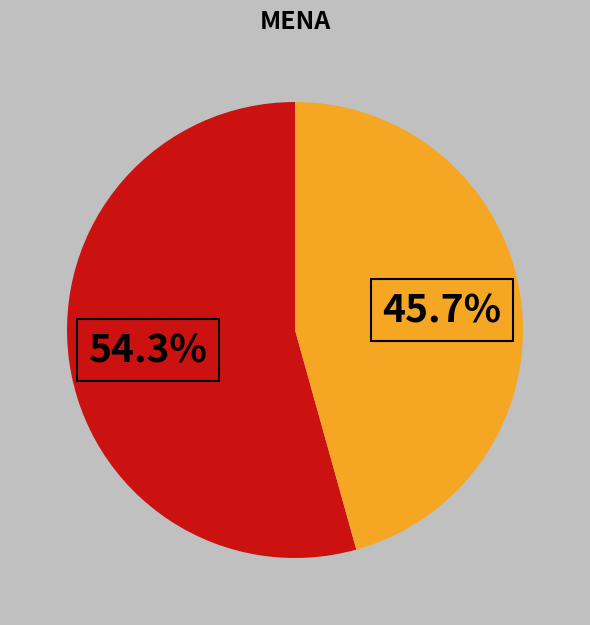

Is there any slice that represents more than half of the pie?

Yes